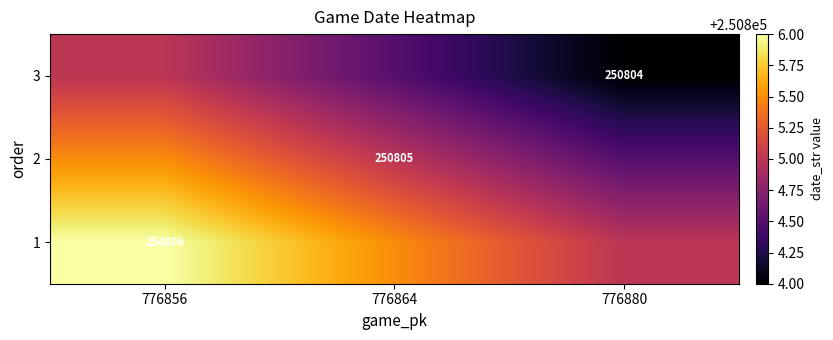

The 3 series shows 116082.8 at 776880. True or false?

False